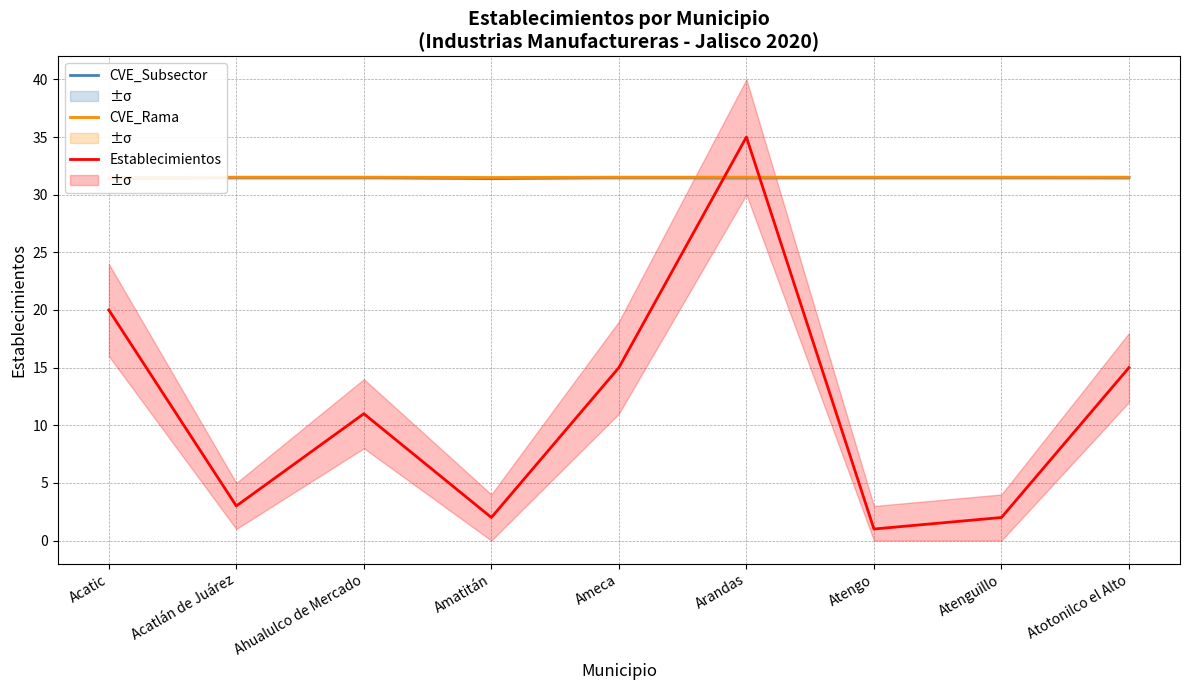

What is the label of the 4th point from the right?

Arandas